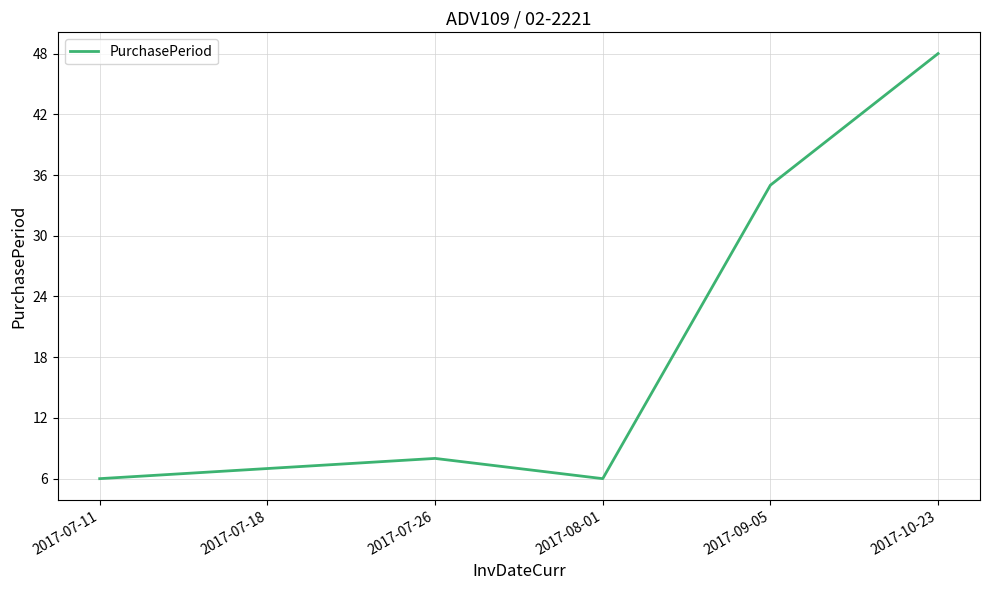

What is the change in value from 2017-07-11 to 2017-07-18?

+1